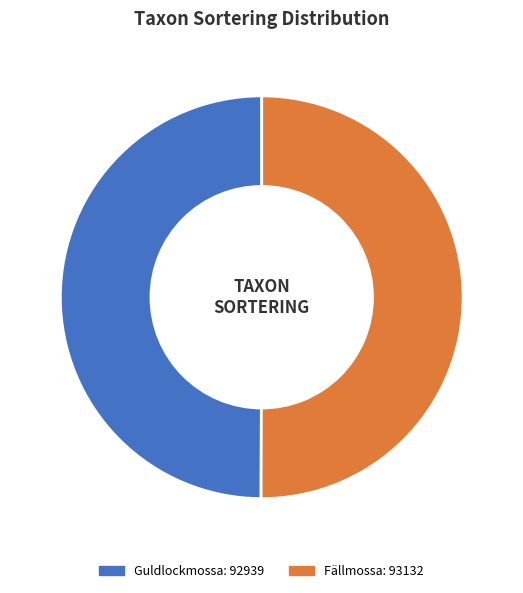

Is it true that Guldlockmossa is 38% of the pie?

False